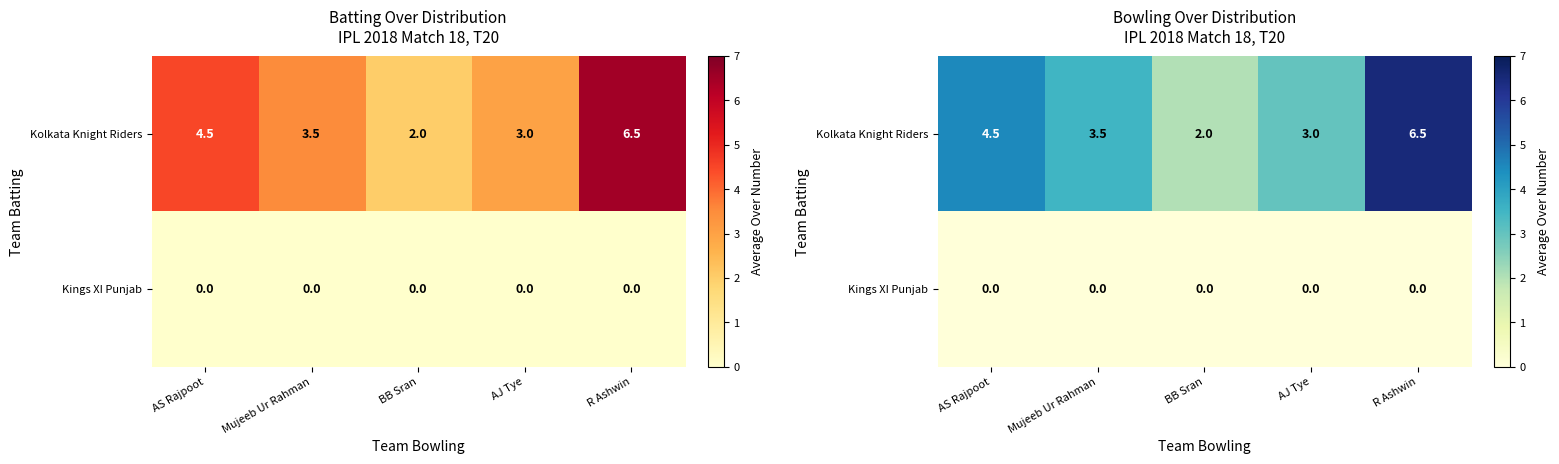

What is the total value across all series at AS Rajpoot?

4.5